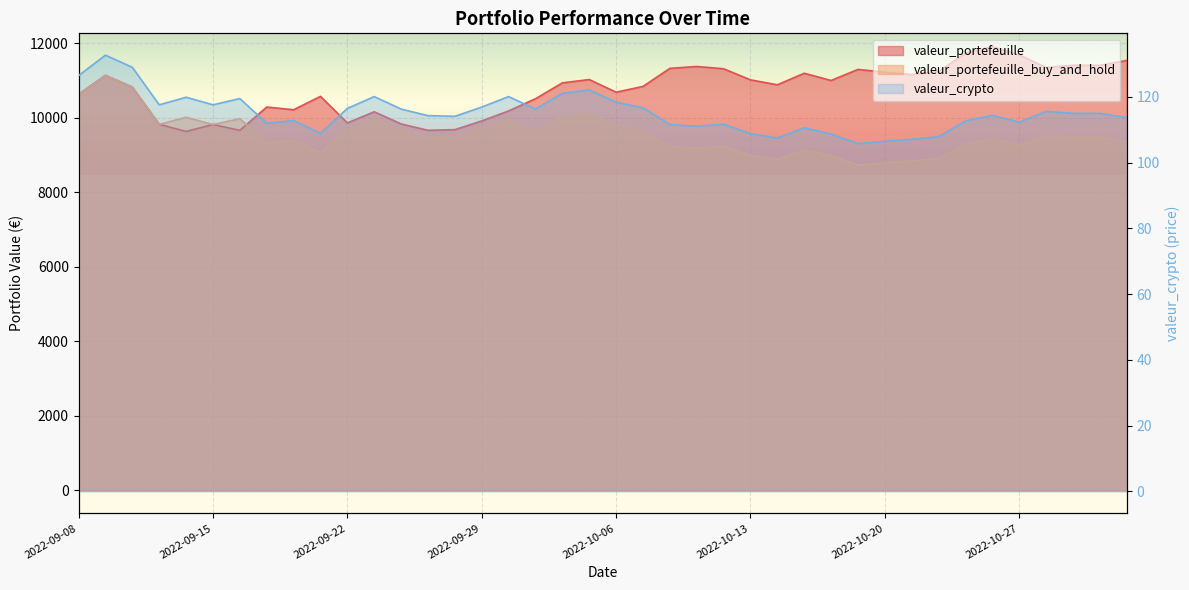

At how many categories does at least one series exceed 9761?

38